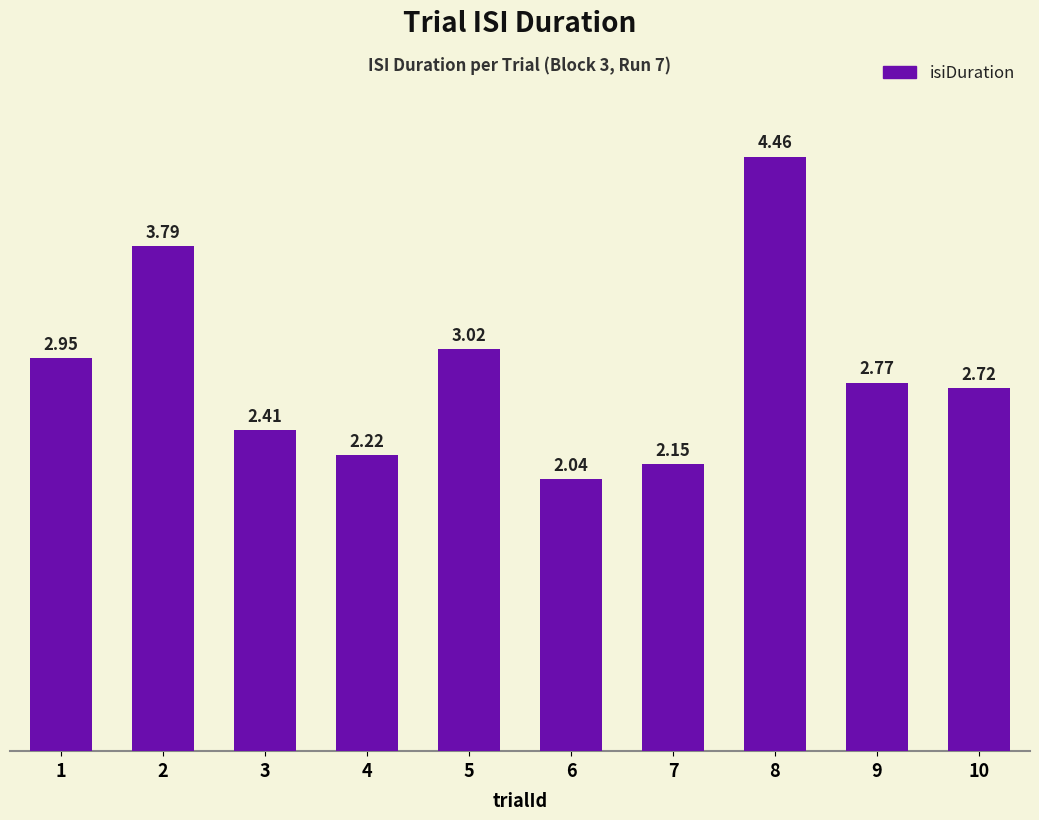

True or false: the data shows 1.4 at 7.

False